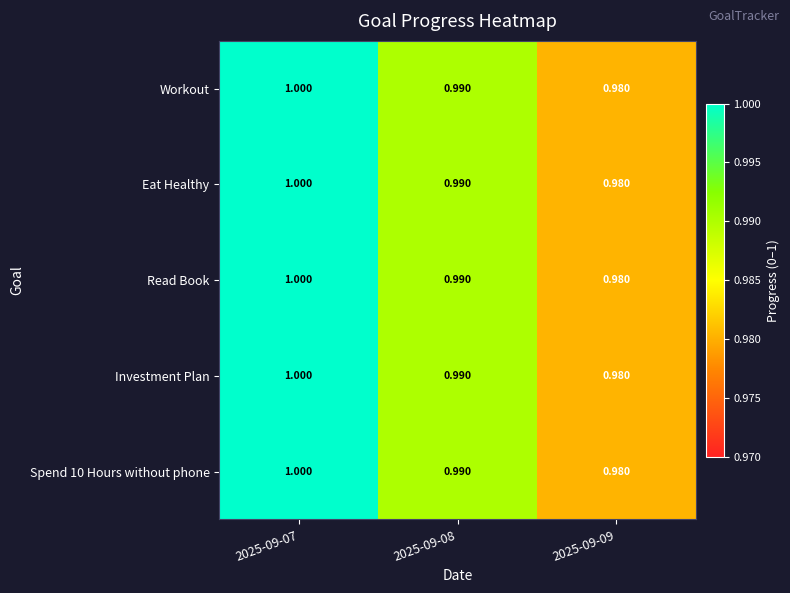

Is the value of Workout at 2025-09-07 greater than the value of Read Book at 2025-09-08?

Yes